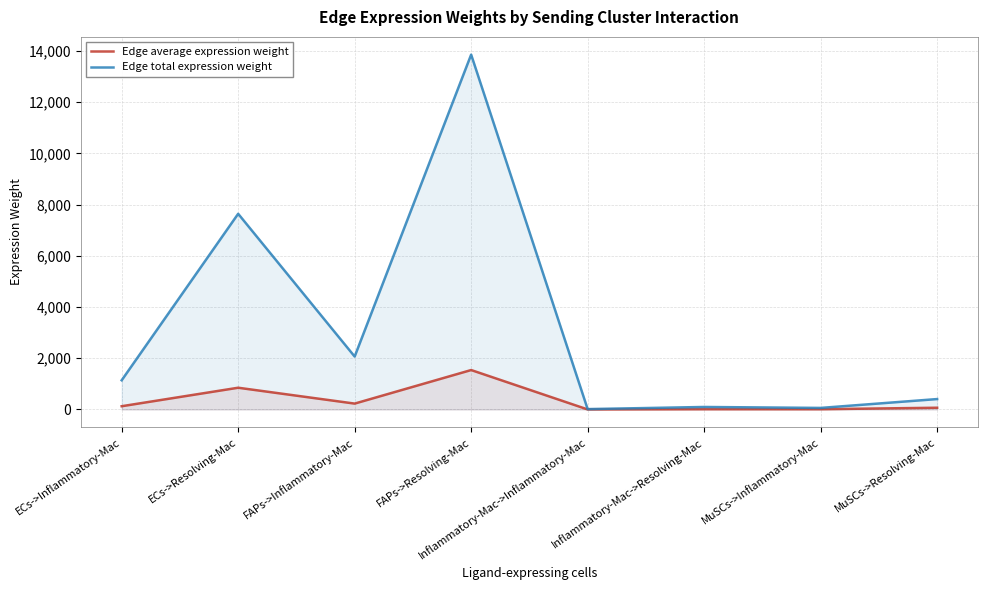

List the labels in order of Edge total expression weight value, smallest first.

Inflammatory-Mac->Inflammatory-Mac, MuSCs->Inflammatory-Mac, Inflammatory-Mac->Resolving-Mac, MuSCs->Resolving-Mac, ECs->Inflammatory-Mac, FAPs->Inflammatory-Mac, ECs->Resolving-Mac, FAPs->Resolving-Mac